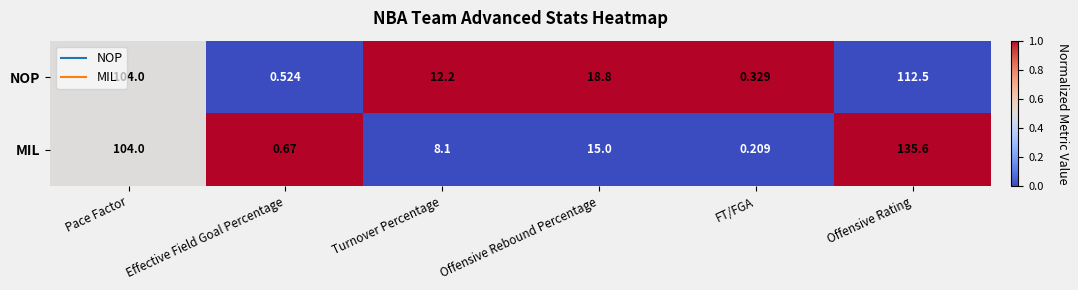

Rank the series by their maximum value, from lowest to highest.

NOP, MIL